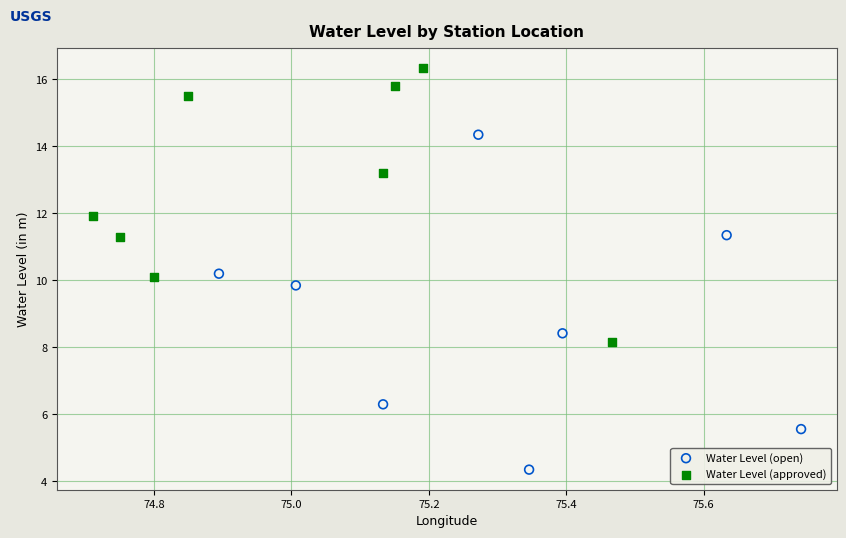

Which series contains the highest Y value?

Water Level (approved)